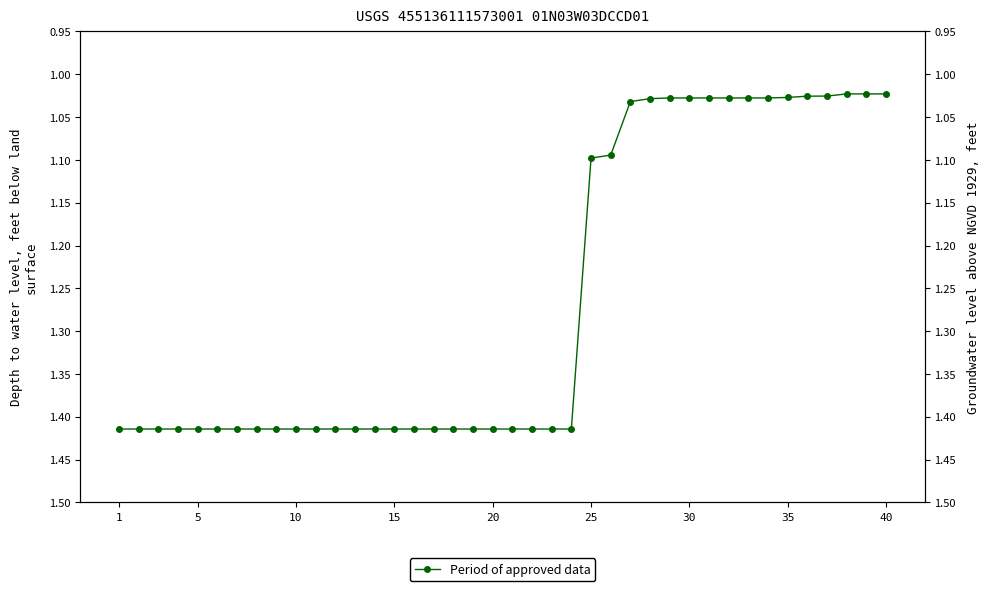

Does the chart have visible grid lines?

No